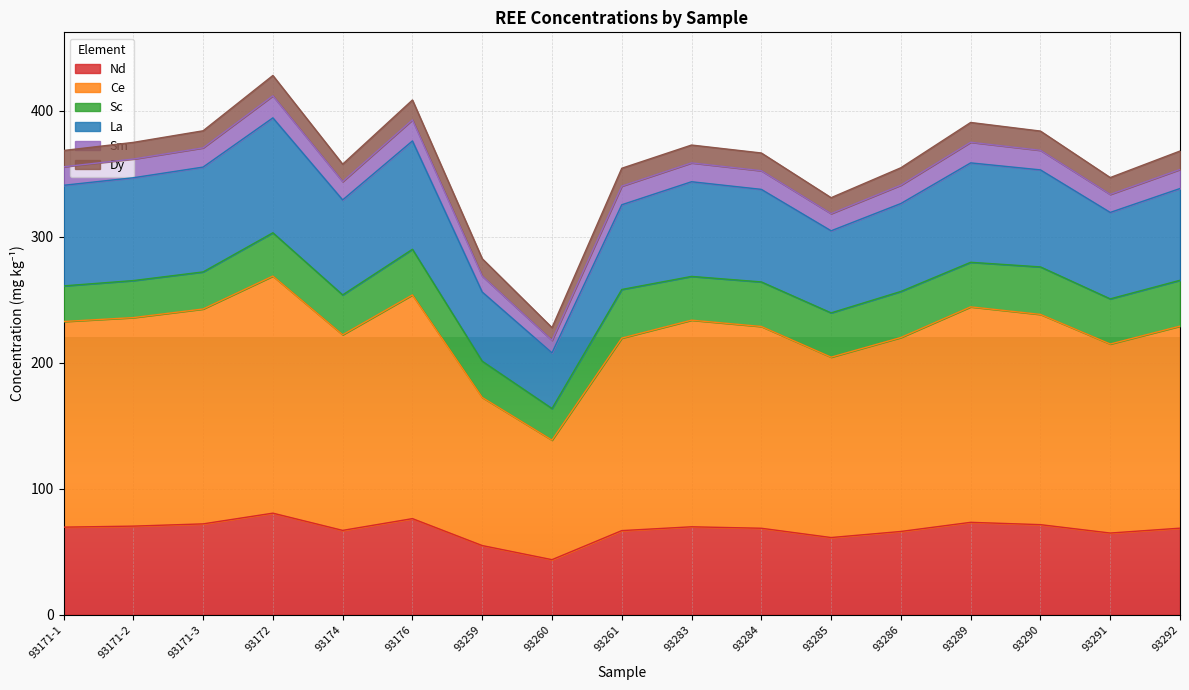

What is the minimum value for Nd?

43.7